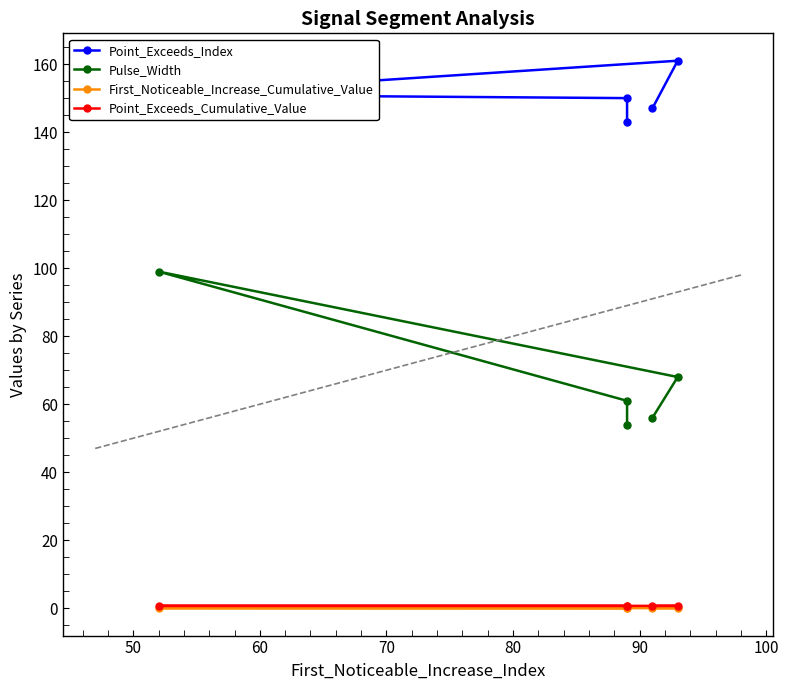

What is the value of the Point_Exceeds_Cumulative_Value point at the 5th from the left?

0.7